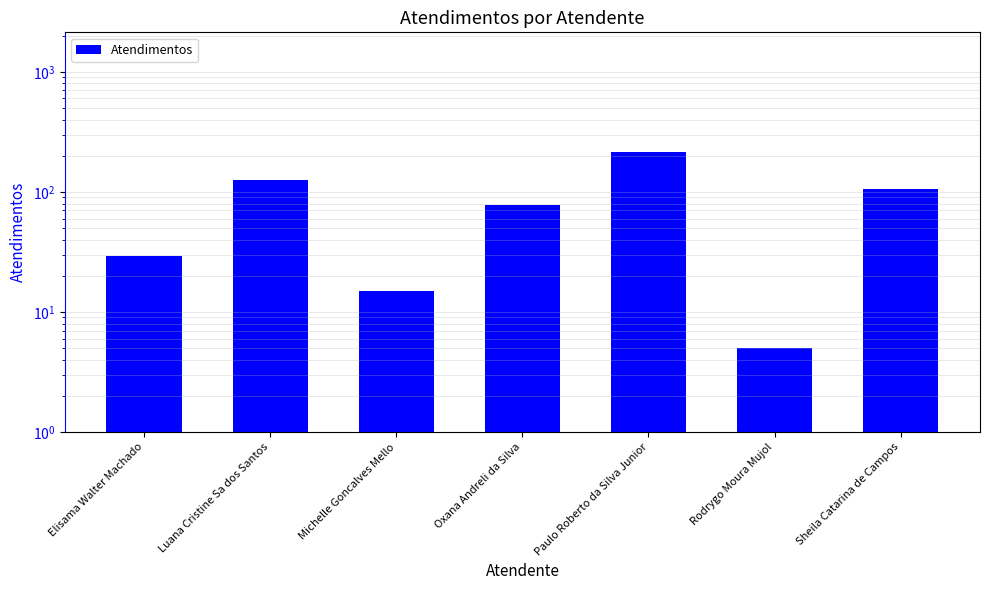

How many data points are above 78?

3